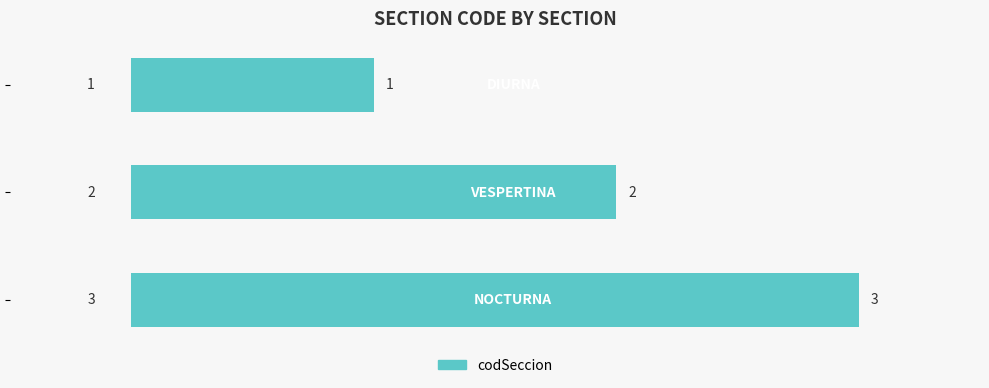

What is the difference between the maximum and minimum values?

2